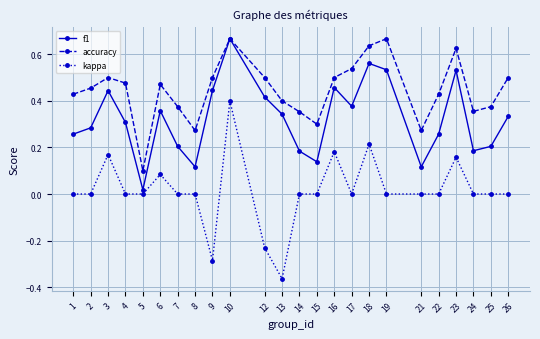

True or false: accuracy and kappa cross at least once.

False